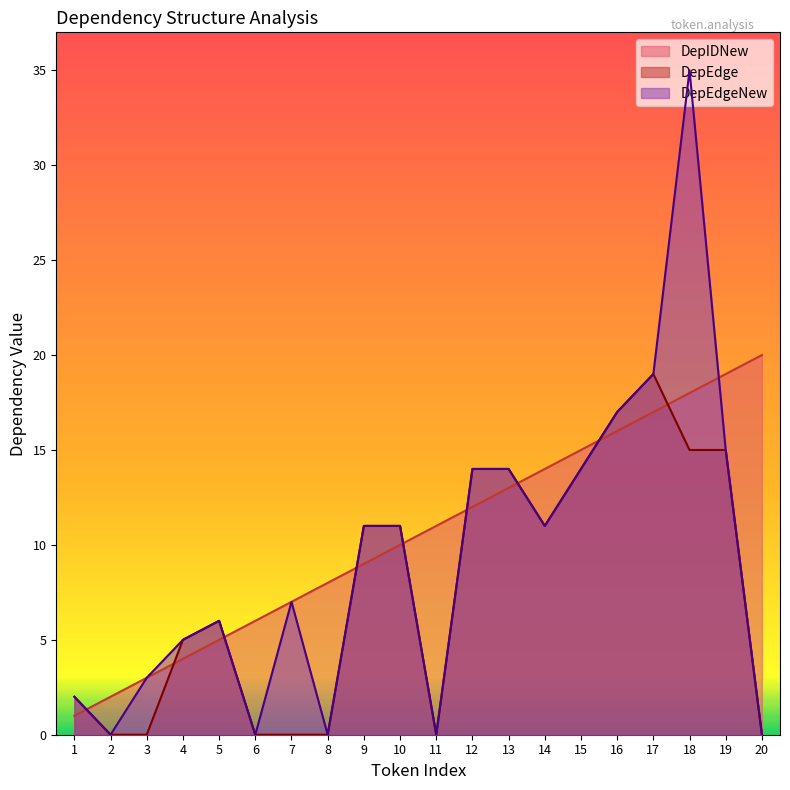

Where is DepEdge nearest to the value 9?

9